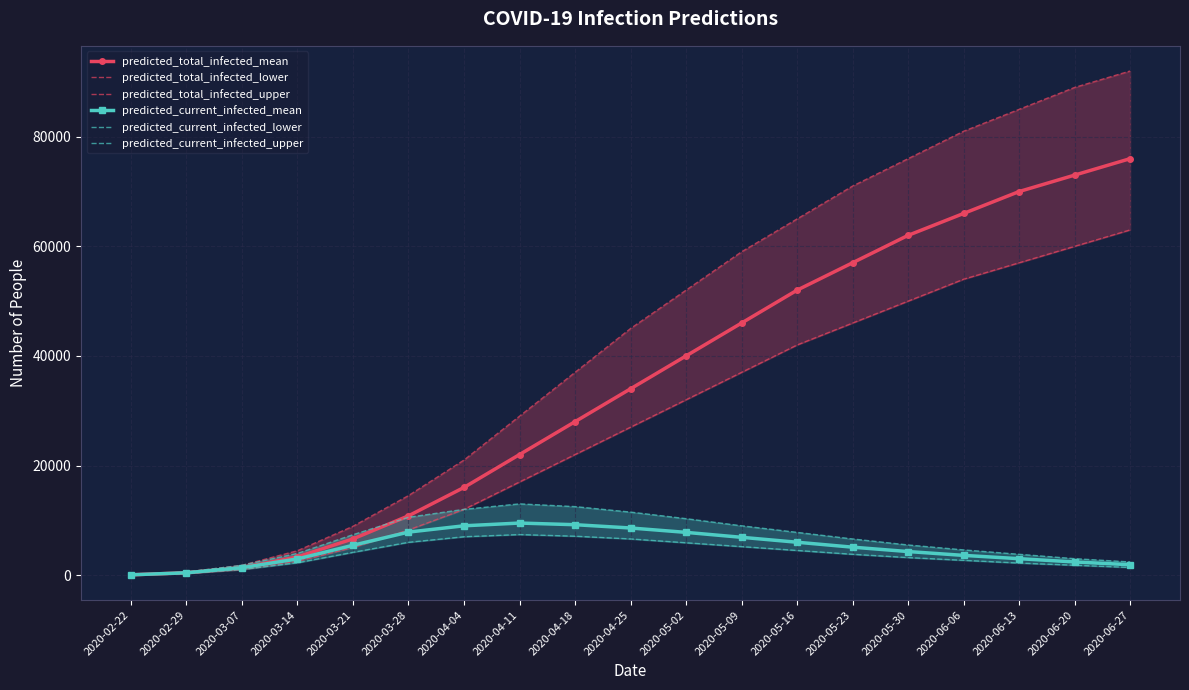

Is this an area chart (filled region under the line)?

No